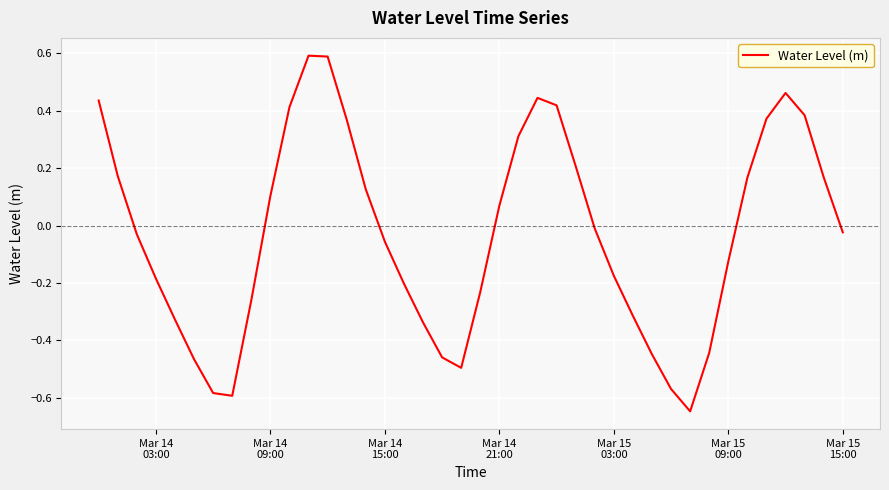

What is the maximum value shown in the chart?

0.6